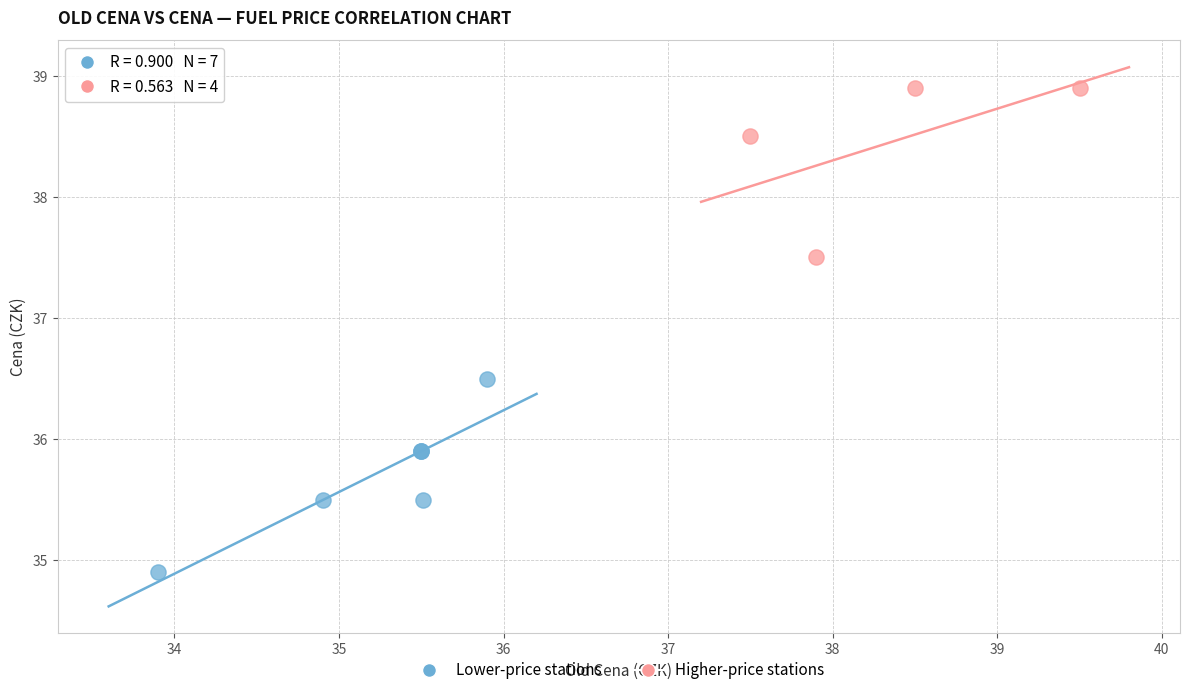

Which series has the largest Y range (max minus min)?

Lower-price stations